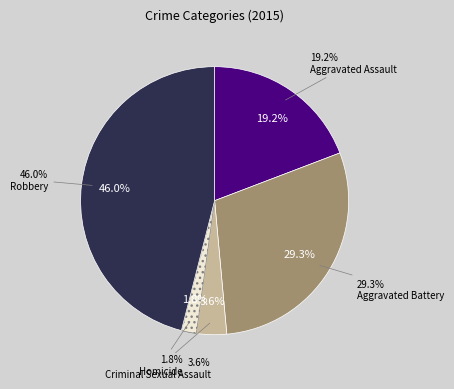

Is Homicide the majority of the pie?

No